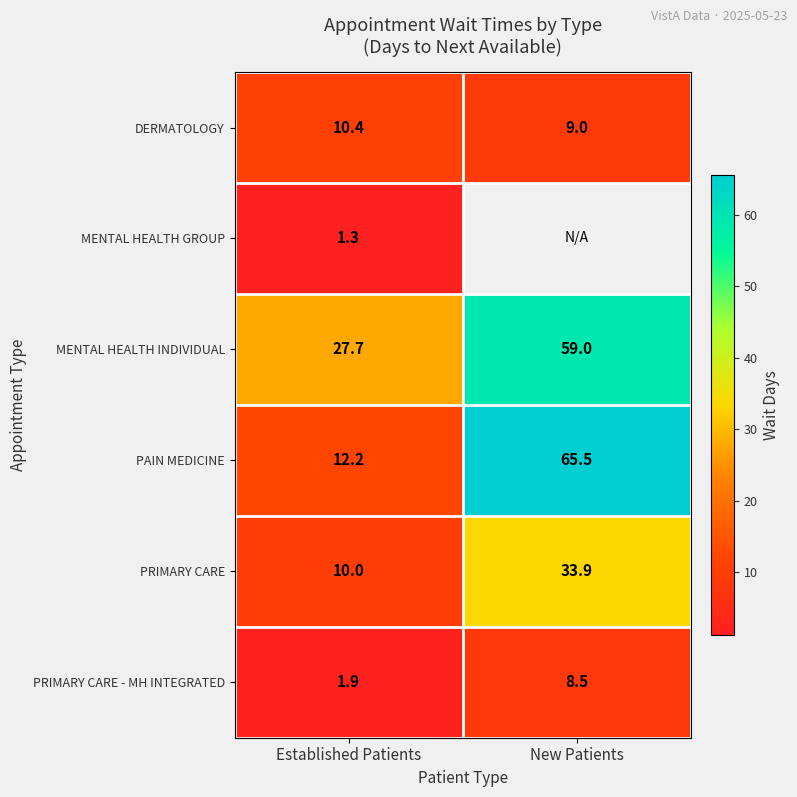

What is the approximate value of MENTAL HEALTH INDIVIDUAL at New Patients?

59.0